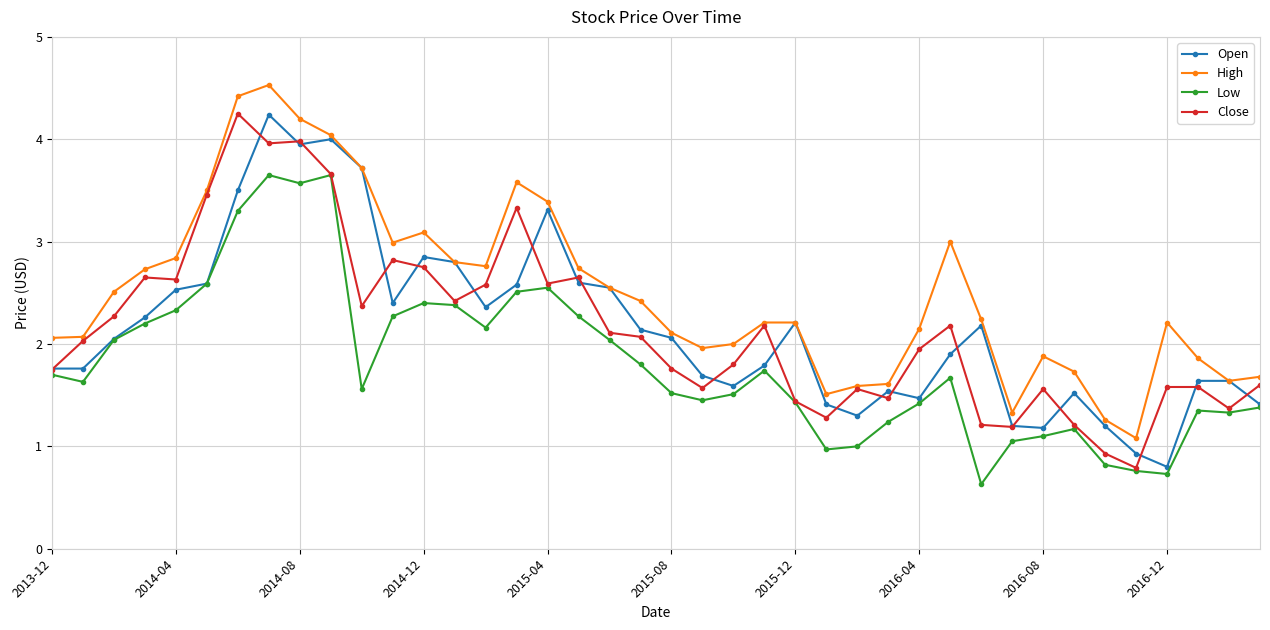

Which series has the largest total across all categories?

High